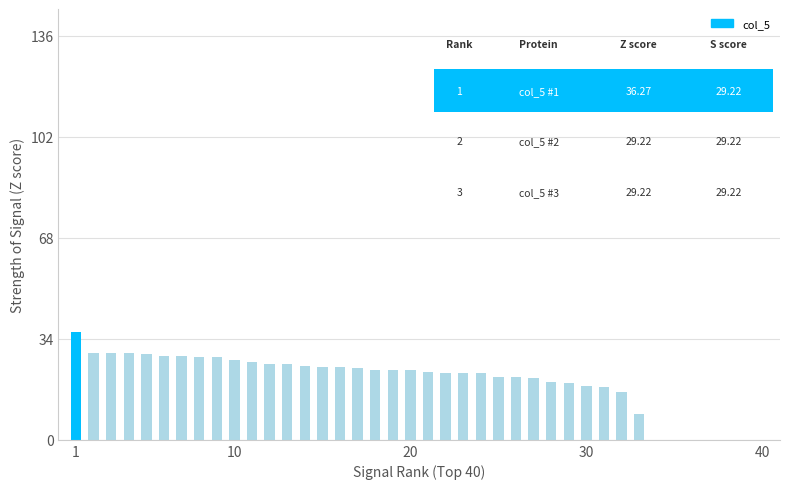

What is the average value?

24.0